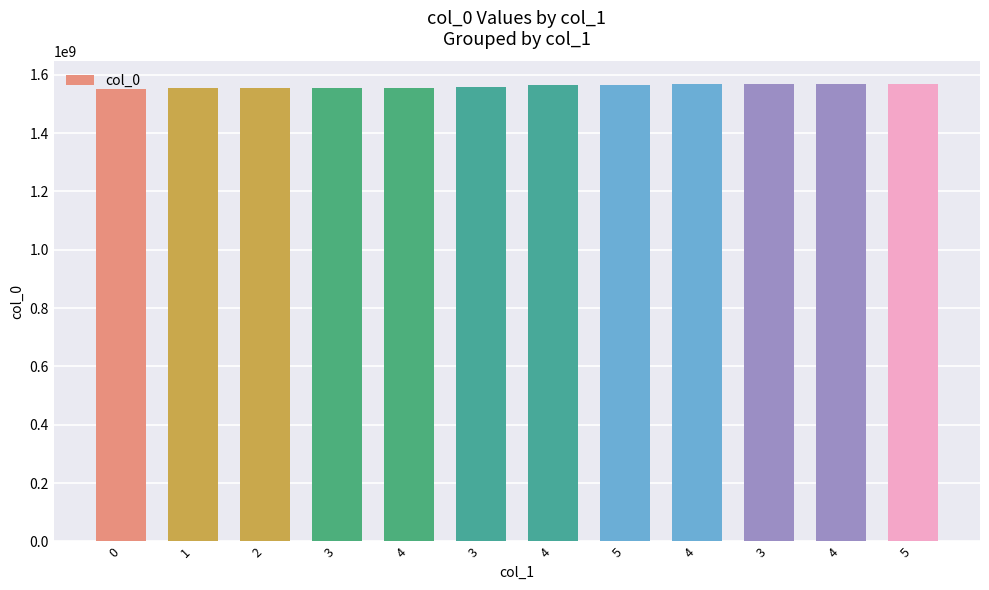

Does the chart contain any negative values?

No